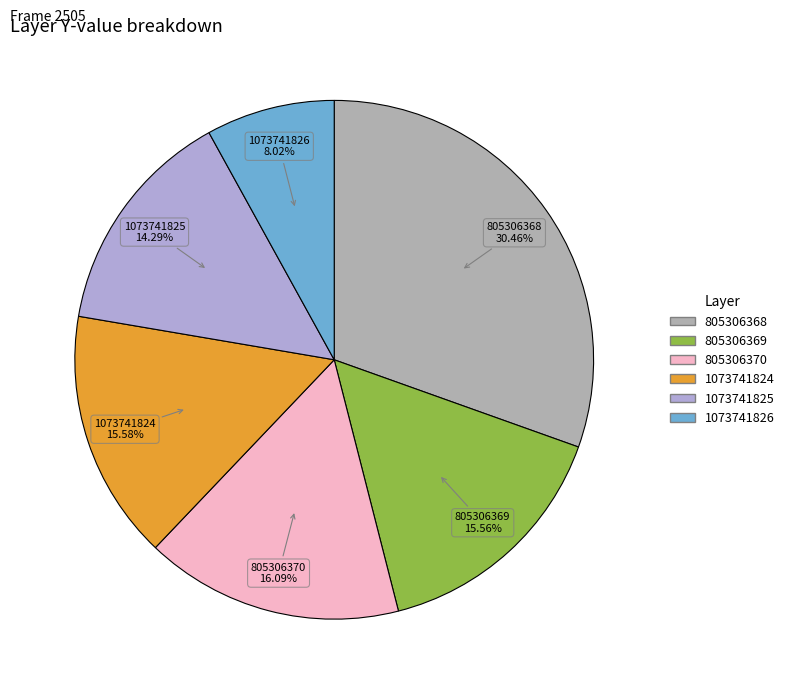

Which has a higher value, 805306368 or 1073741826?

805306368